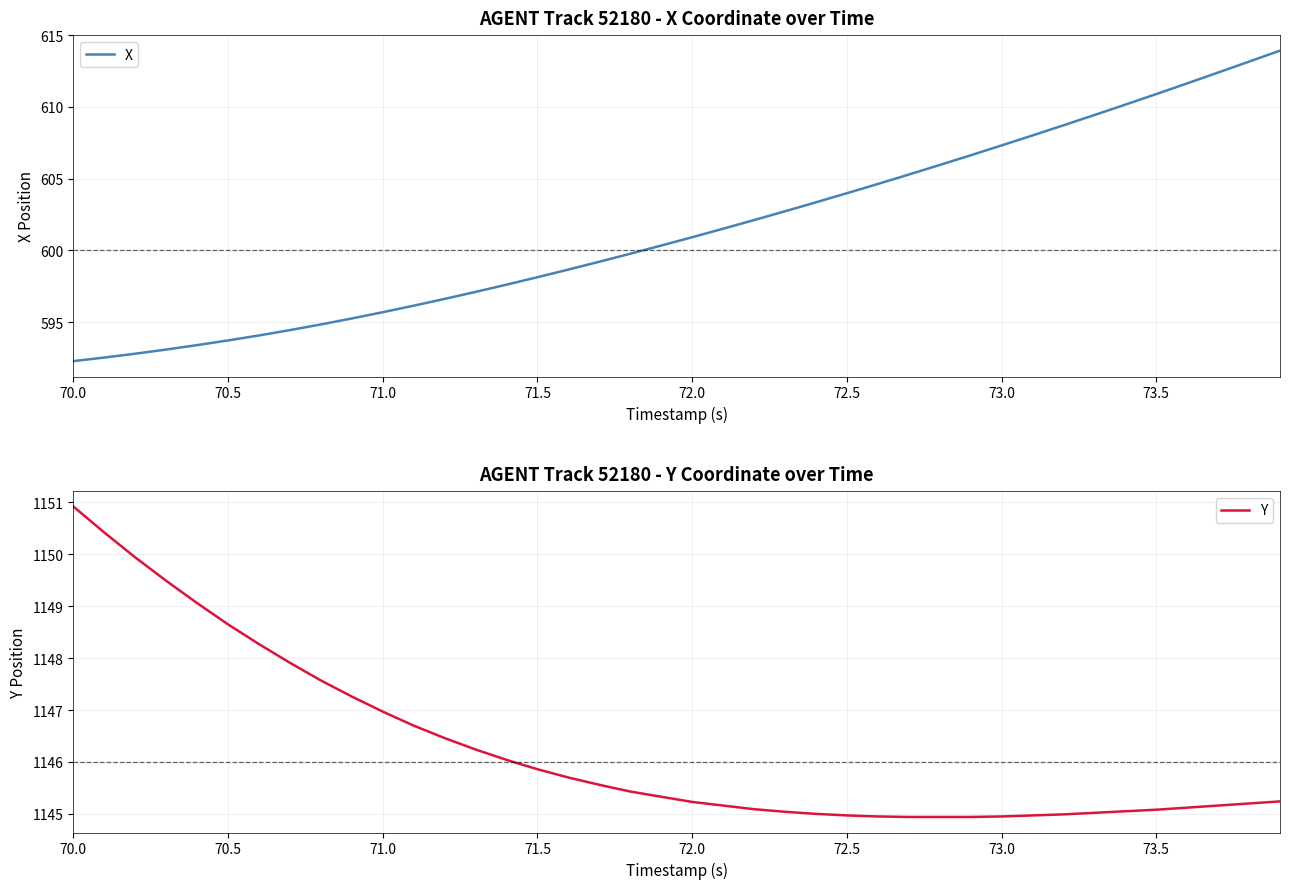

The X series shows 604.0 at 72.5. True or false?

True